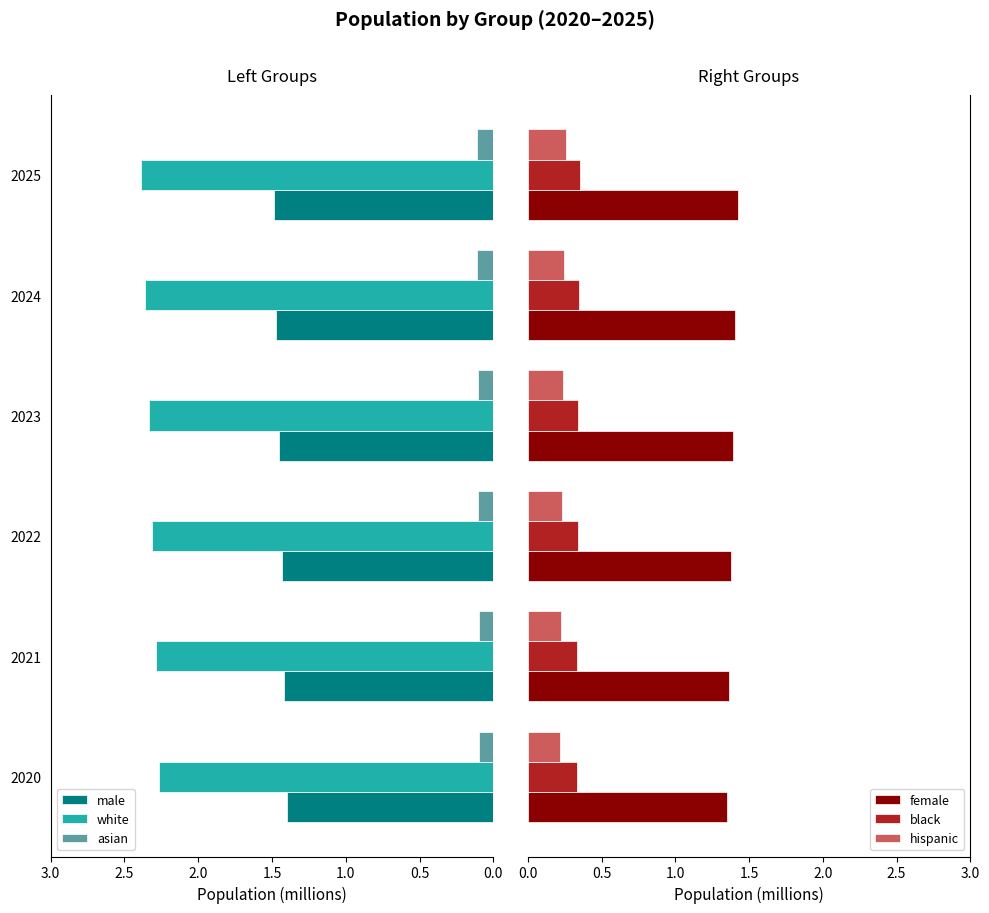

Is it true that male equals 1.5 at 2025?

True